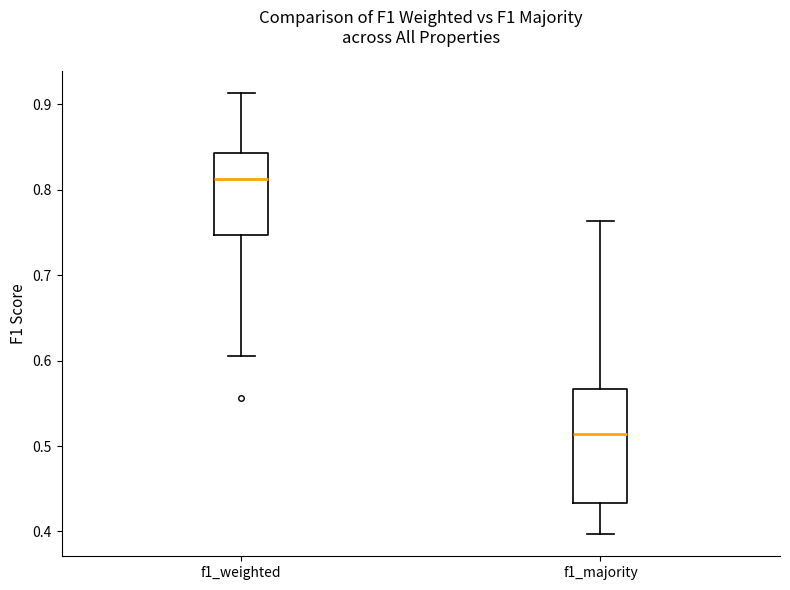

Reading left to right, transcribe this box plot: for each box, give where its median line is, the range the box spans, and where its two whiskers end, as read against the y-axis. The values are not printed on the chart, so give them approximately, as read against the axis.

f1_weighted: median 0.81, box 0.75 to 0.84, whiskers 0.61 to 0.91
f1_majority: median 0.51, box 0.43 to 0.57, whiskers 0.40 to 0.76